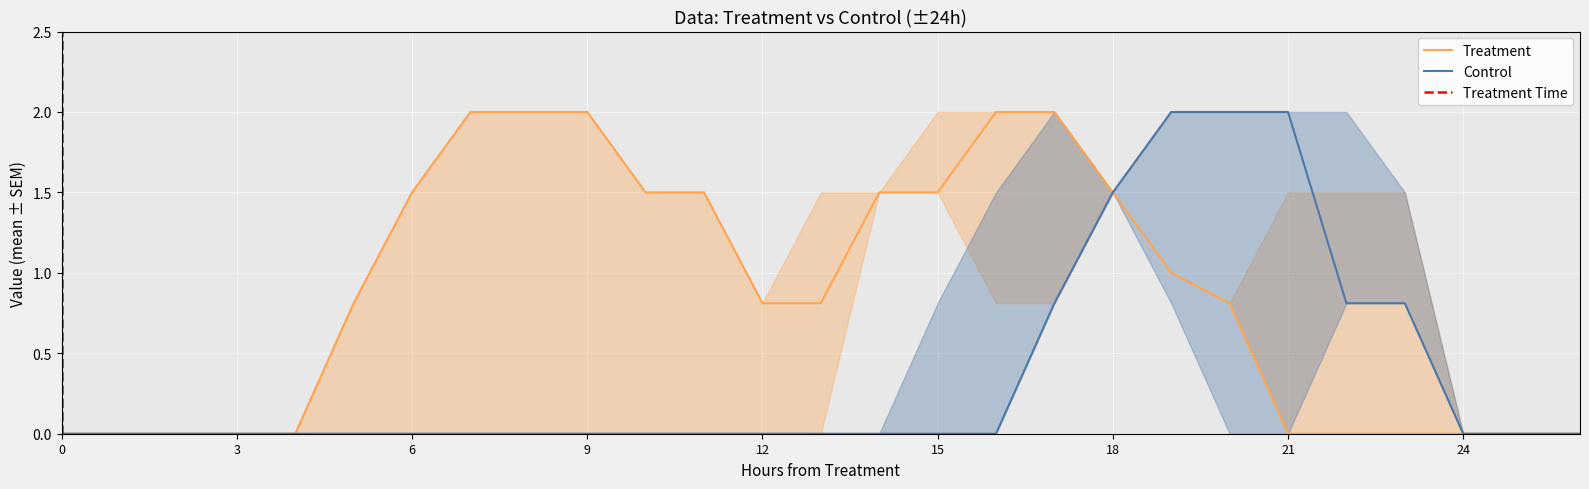

What is the maximum value for Treatment?

2.0